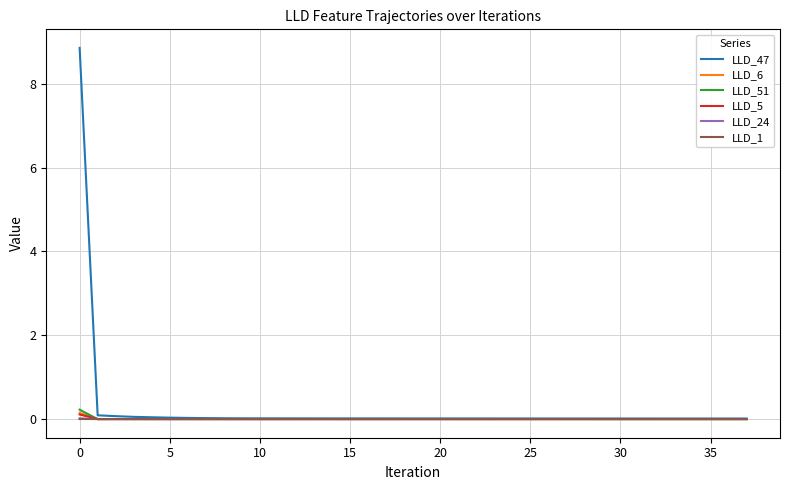

What are all the series names shown in the legend?

LLD_47, LLD_6, LLD_51, LLD_5, LLD_24, LLD_1